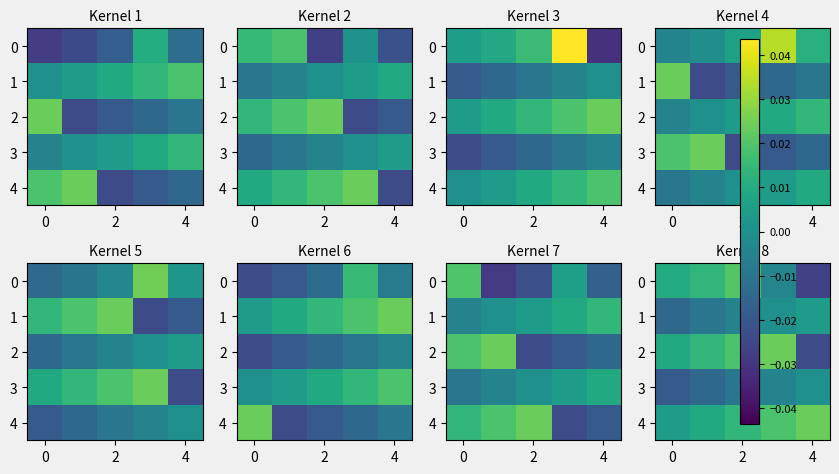

How many values in the 0 series exceed 0?

3